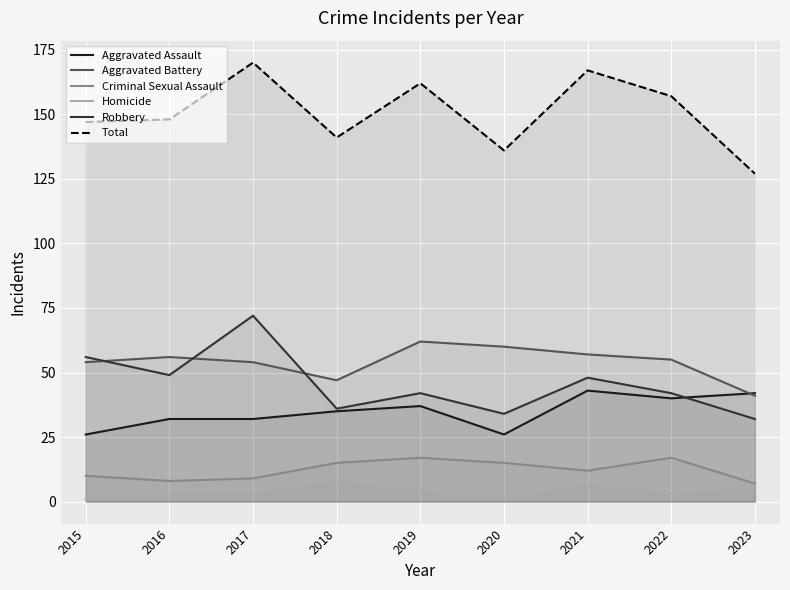

What is the sum of the Total values at 2020 and 2017?

306